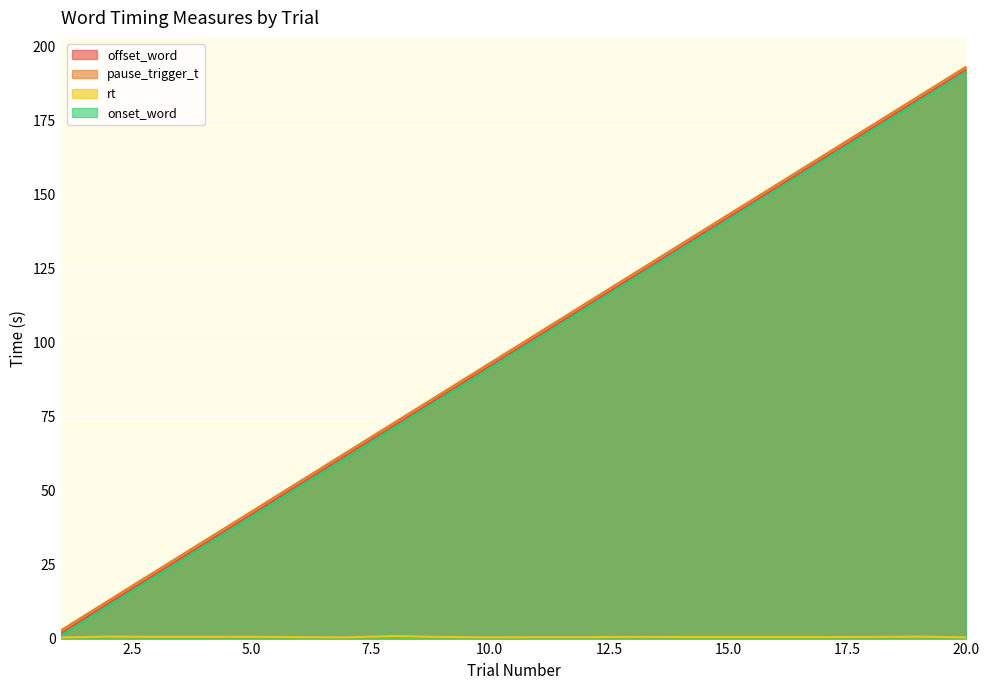

At which category is the sum across all series the highest?

20.0